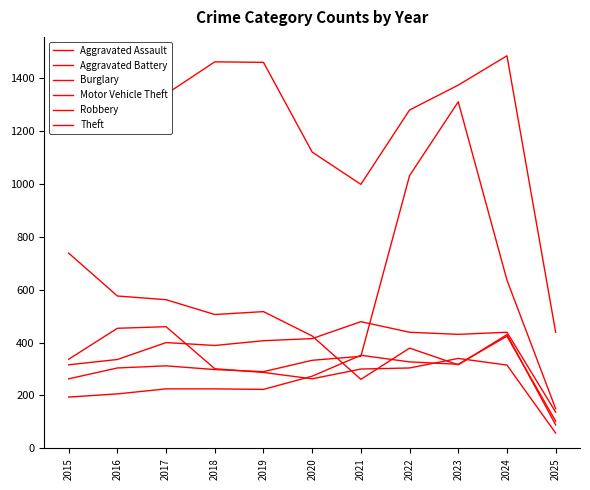

Which series has the largest total across all categories?

Theft